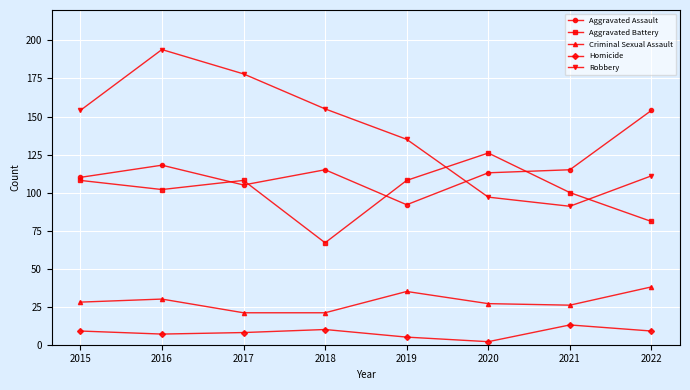

What is the value of the Criminal Sexual Assault point at the 2nd from the left?

30